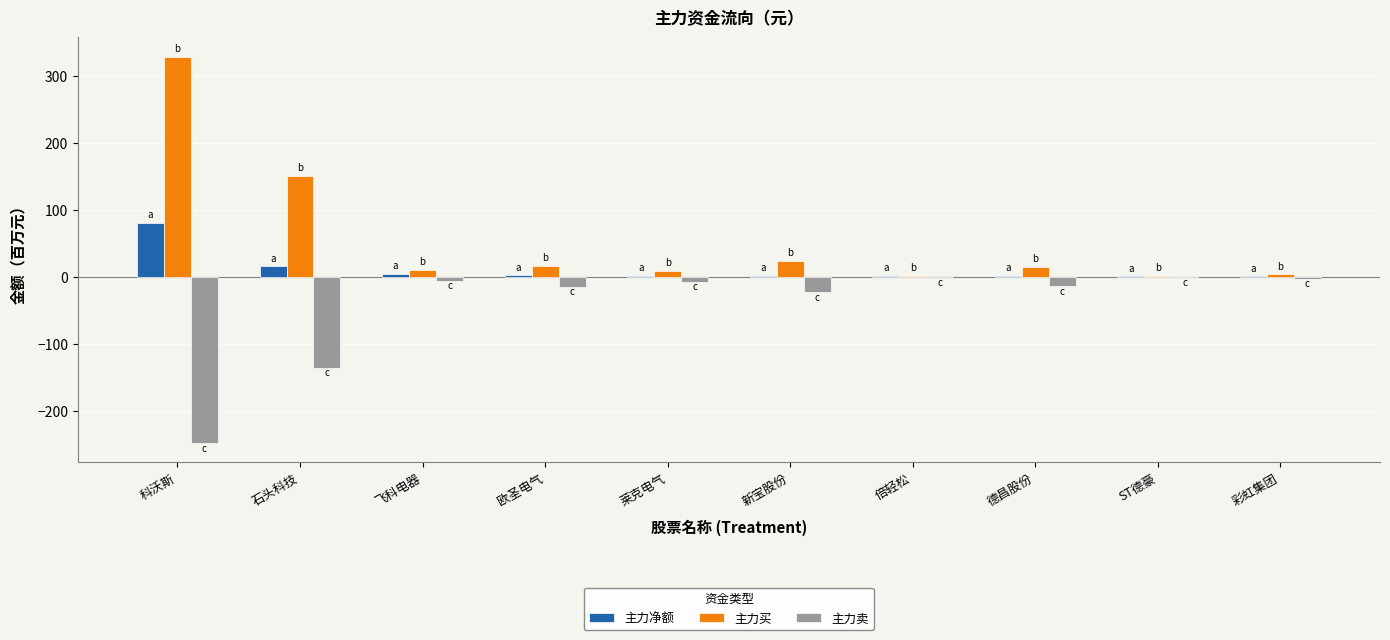

The value of 主力净额 at 彩虹集团 is 0.9. True or false?

True